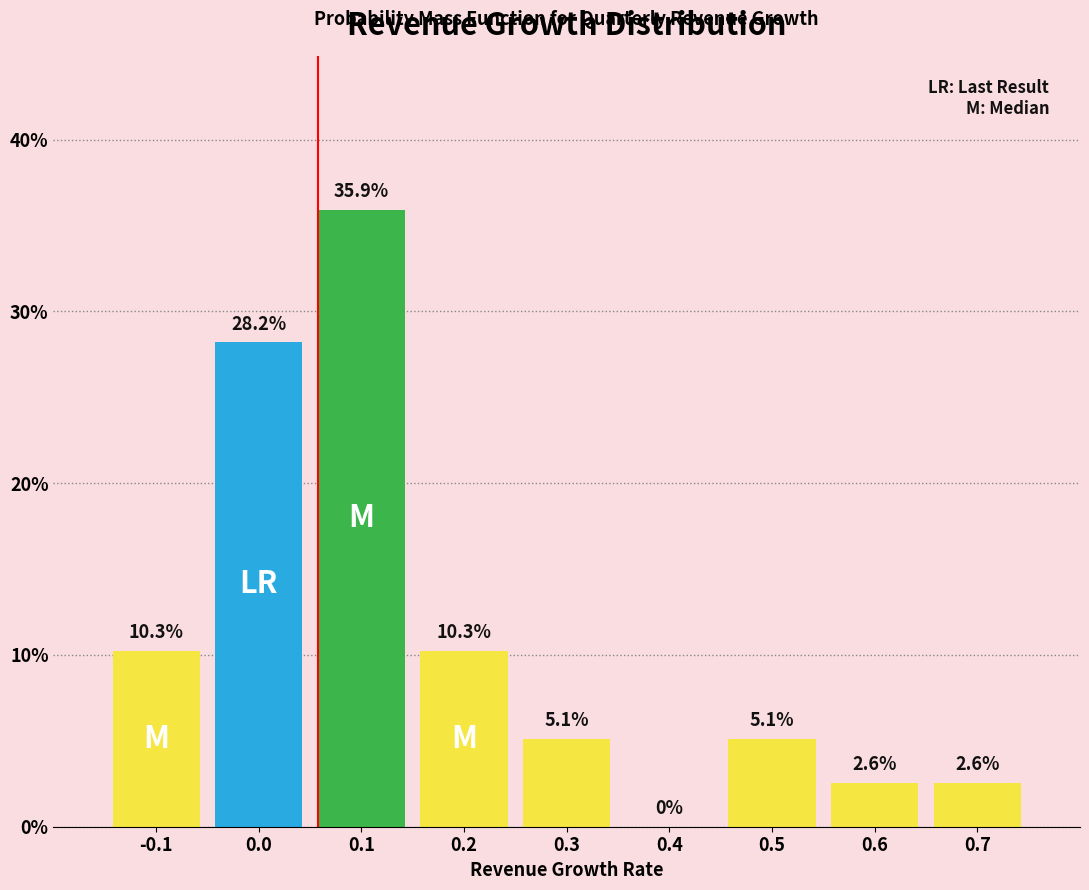

Reading right to left, transcribe all the data shown in this chart.

0.7=2.6	0.6=2.6	0.5=5.1	0.4=0.0	0.3=5.1	0.2=10.3	0.1=35.9	0.0=28.2	-0.1=10.3